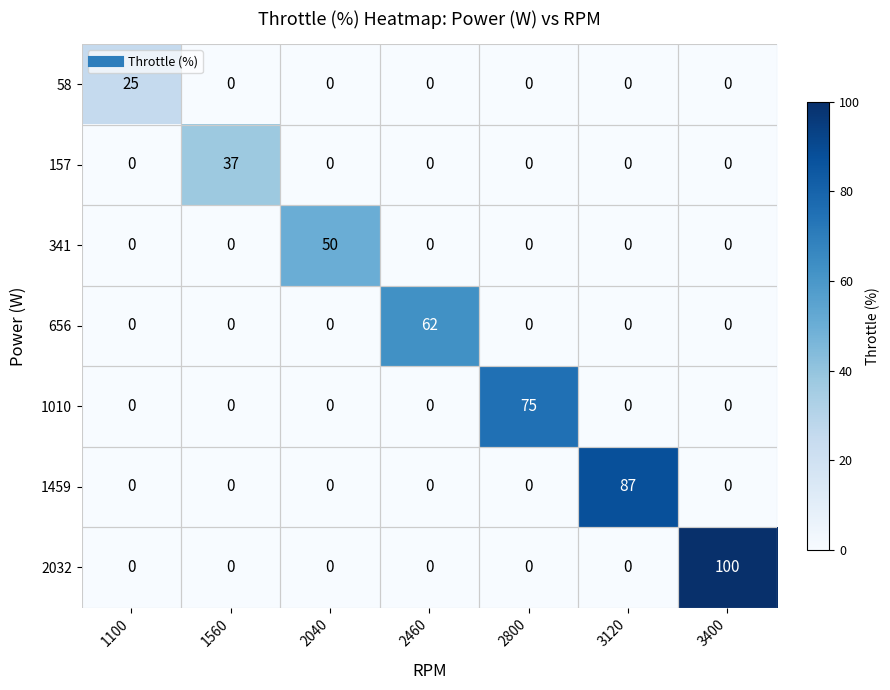

Which series has the largest total across all categories?

2032